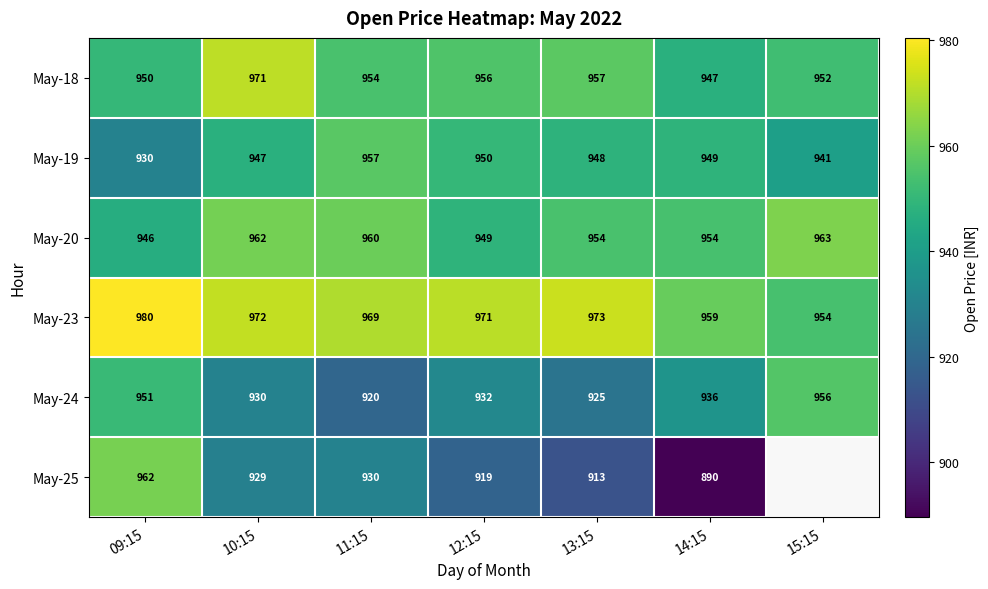

What is the difference between the maximum and second lowest values in the May-20 series?

14